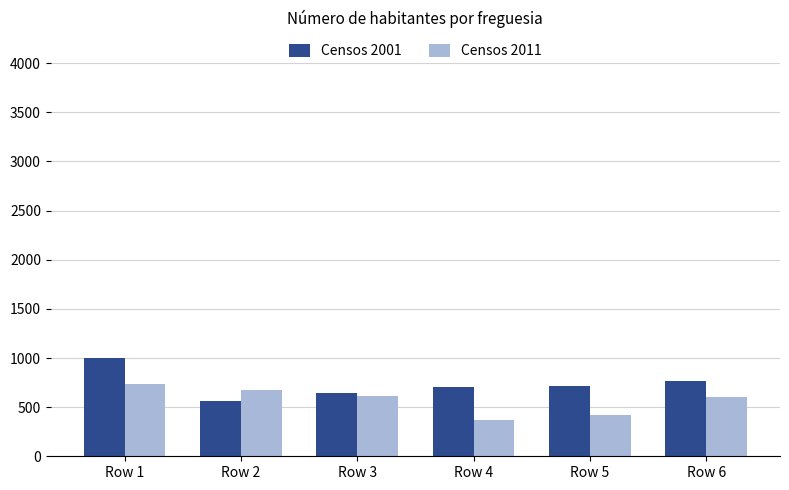

How many values in the Censos 2011 series are below 609?

3